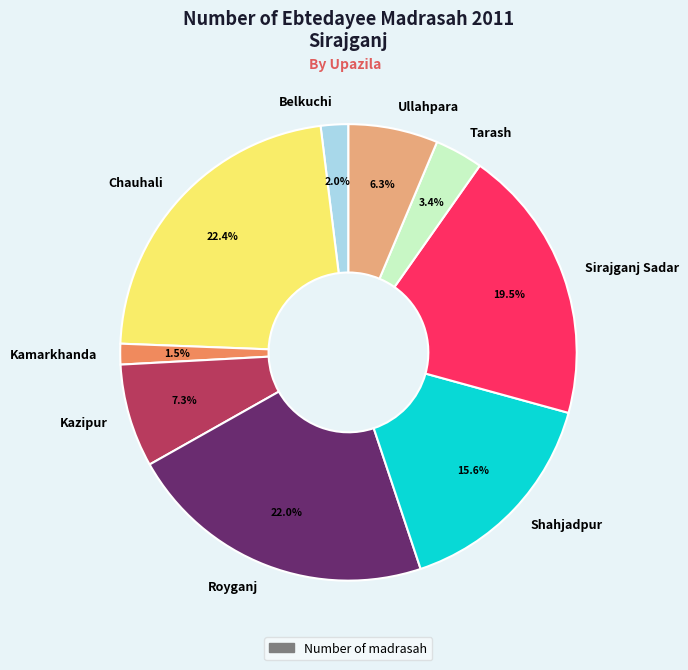

Between Tarash and Ullahpara, which is larger?

Ullahpara